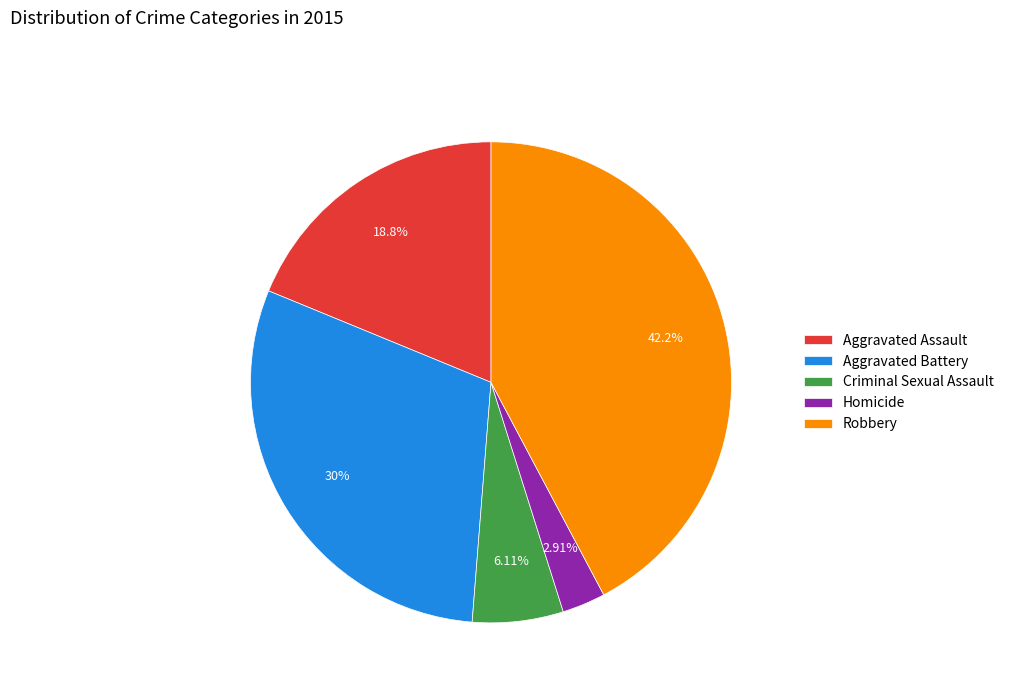

How many segments does this pie chart have?

5